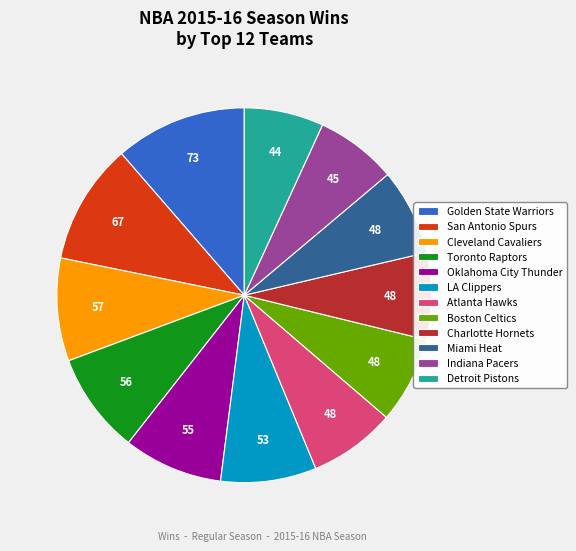

Which has a higher value, San Antonio Spurs or Charlotte Hornets?

San Antonio Spurs